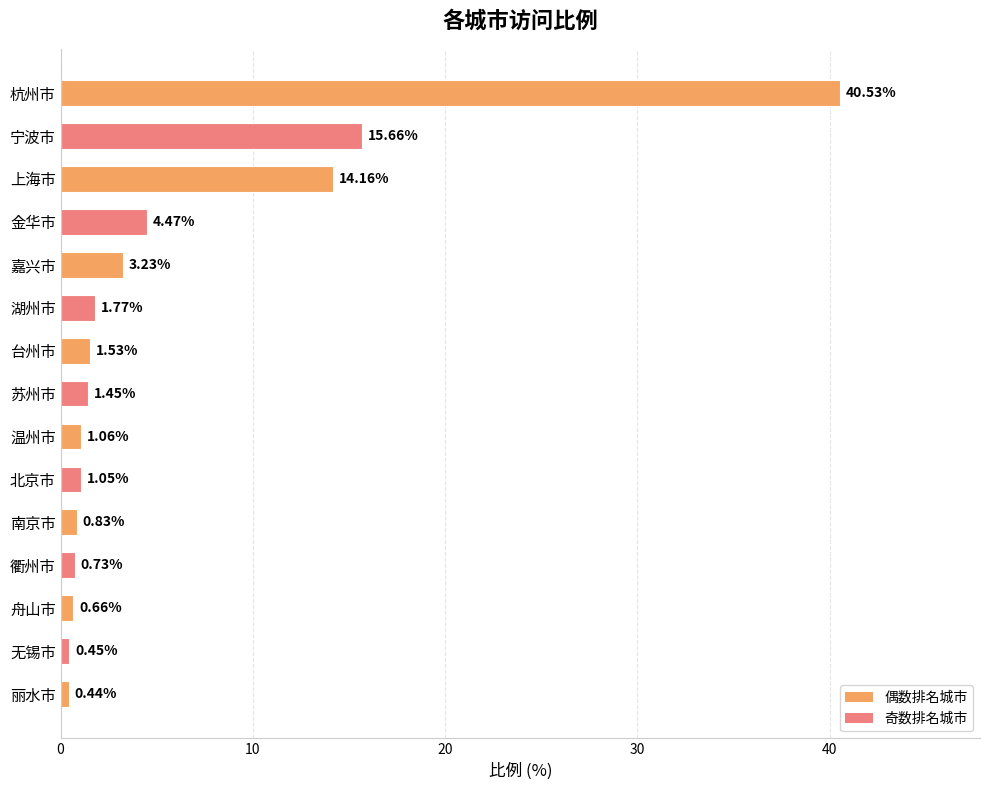

Count the number of categories in the chart.

15